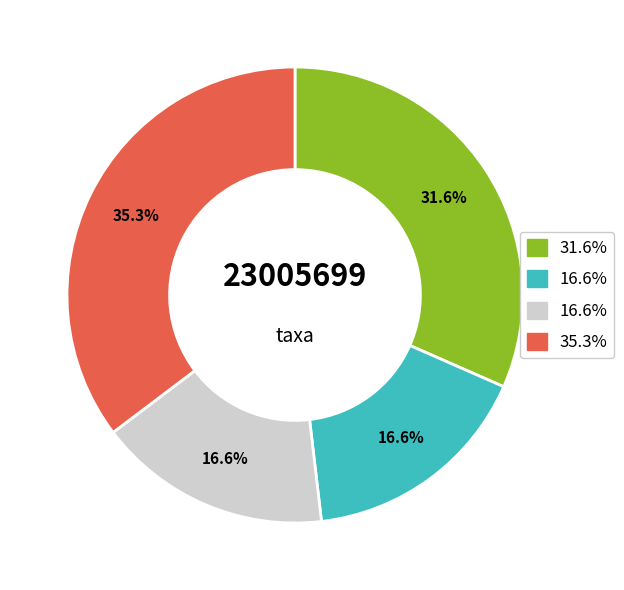

Does any single category account for the majority?

No